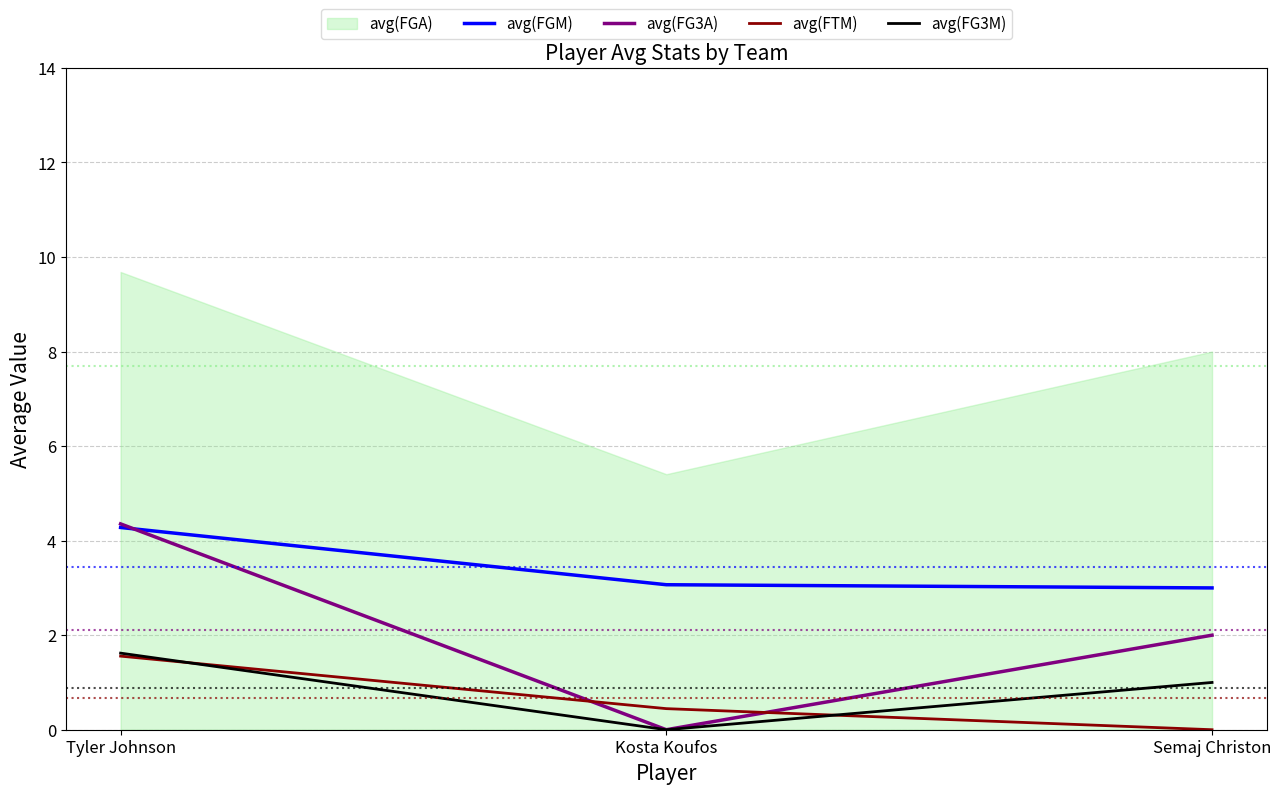

At how many categories does at least one series exceed 1?

3